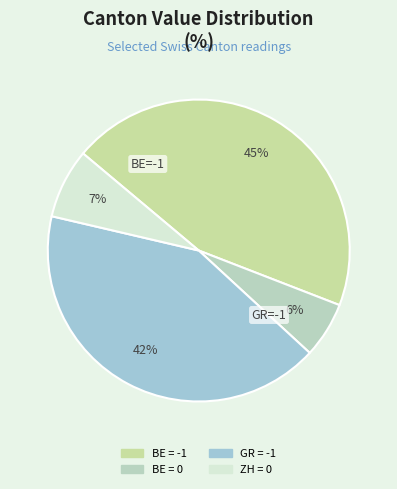

Count the number of slices in the pie.

4